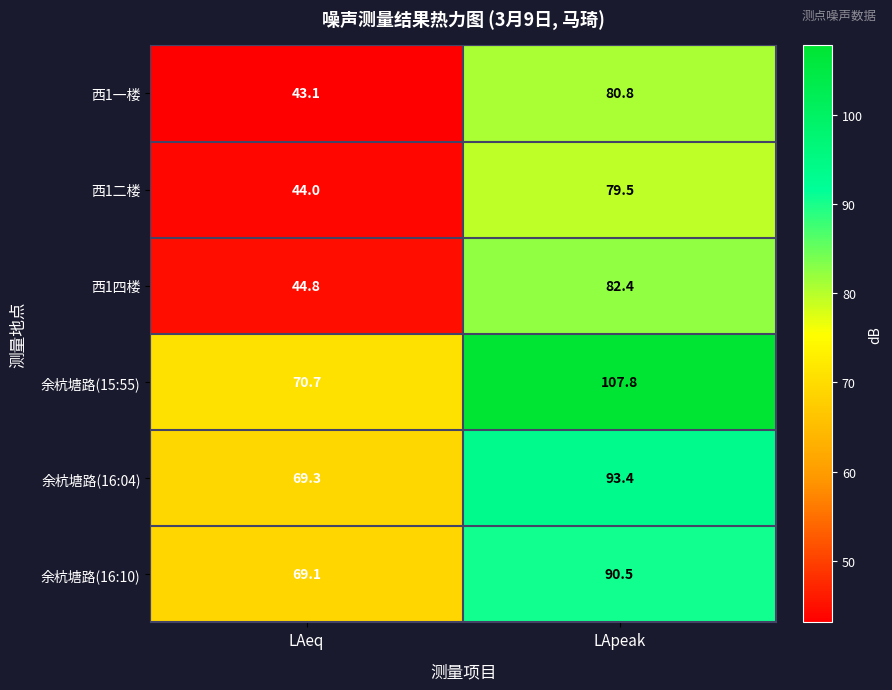

What is the spread (max minus min) of values at LApeak?

28.3